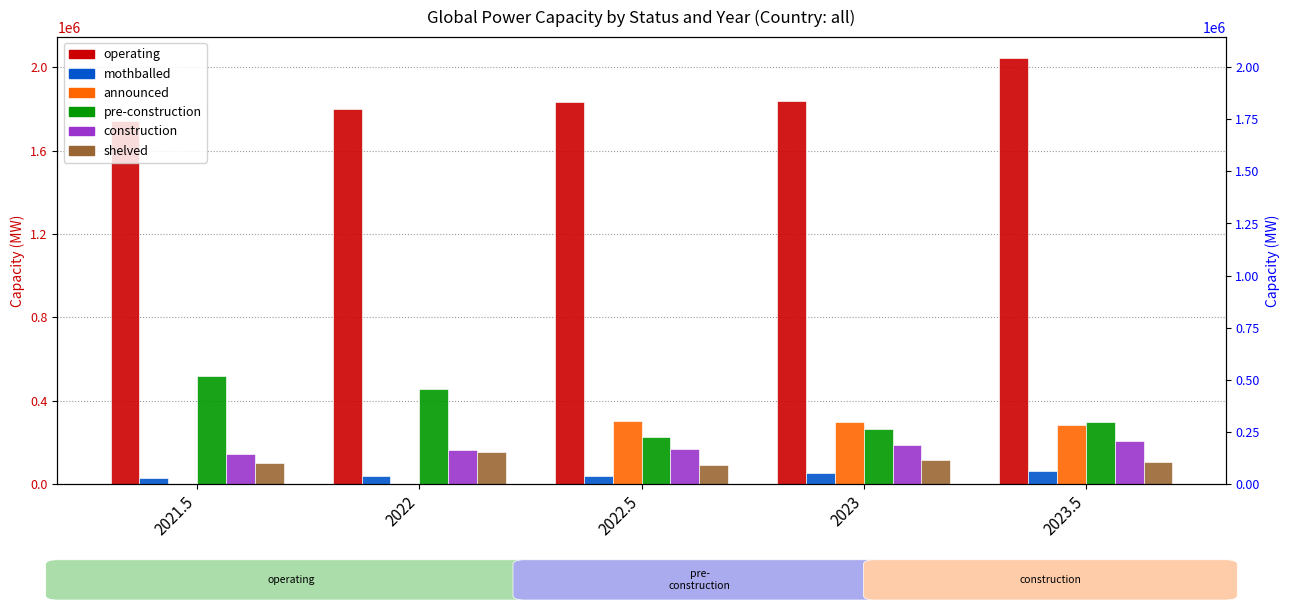

Which label corresponds to the smallest value in the chart?

2021.5